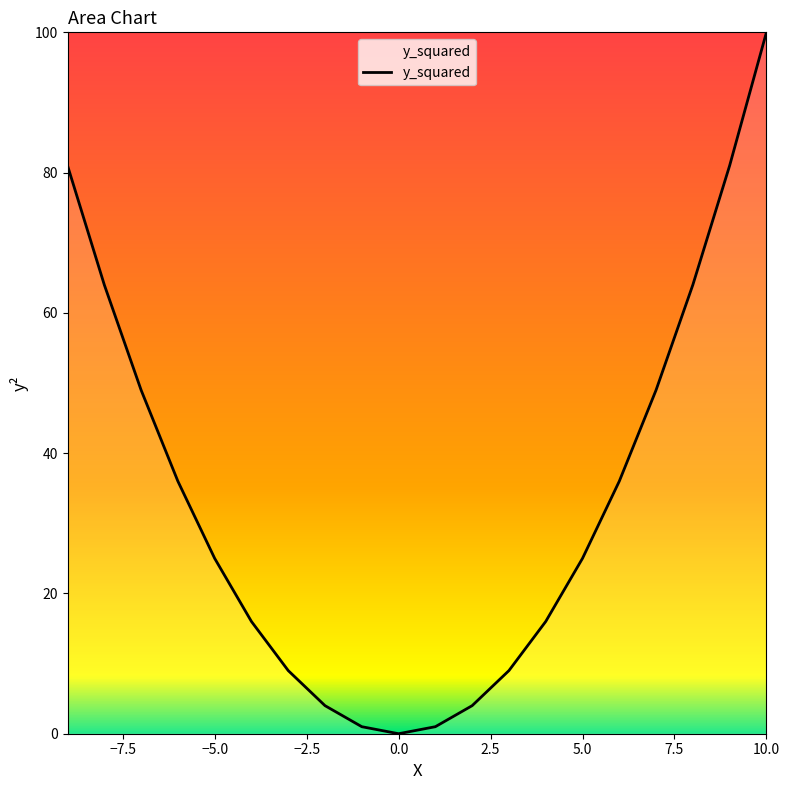

What is the maximum value shown in the chart?

100